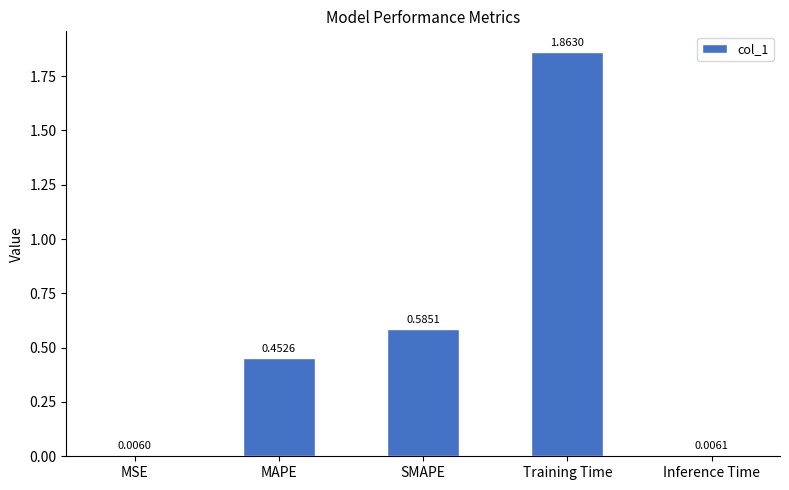

What is the label of the 3rd bar from the left?

SMAPE